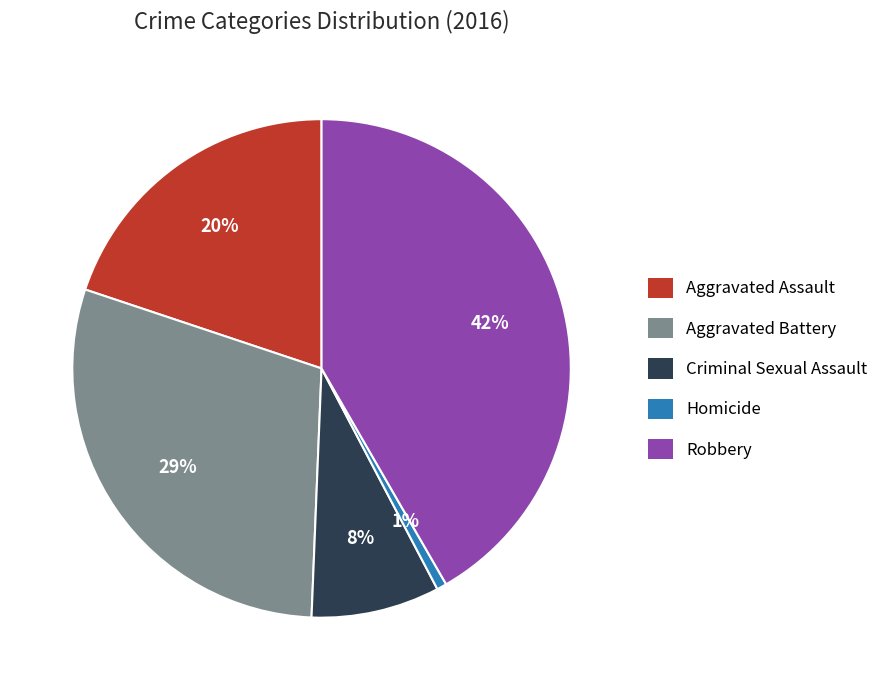

Do Aggravated Battery and Criminal Sexual Assault together represent more than half of the pie?

No